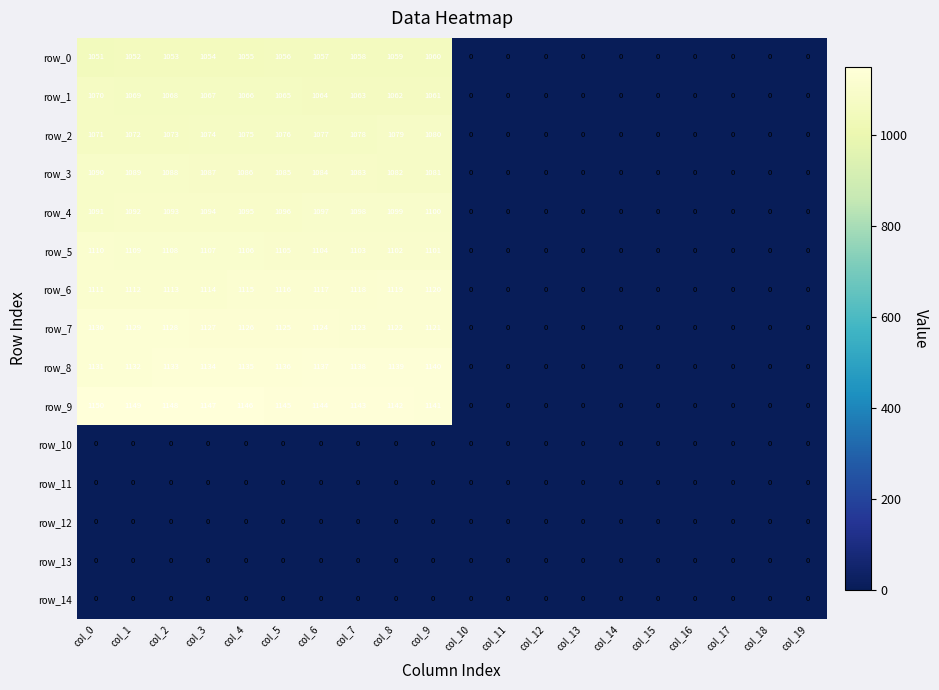

At how many categories does at least one series exceed 555?

10